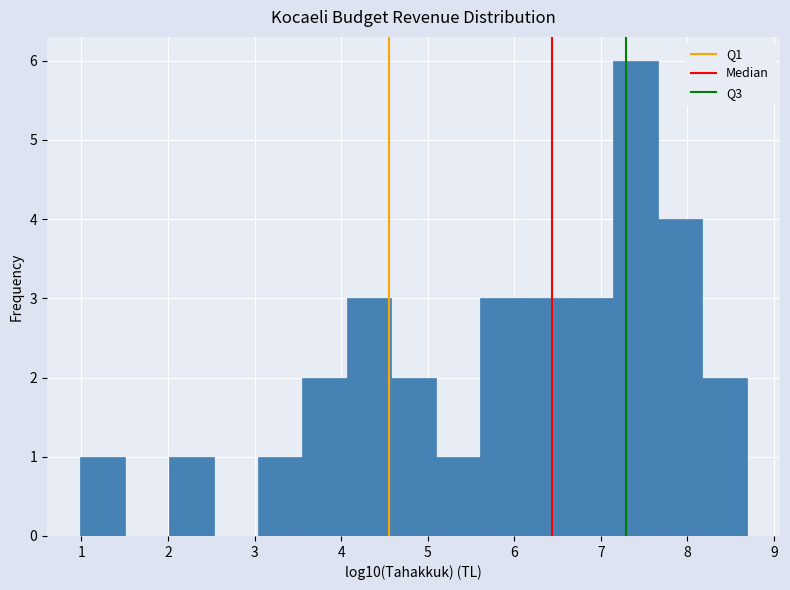

How tall is the bar that spans 6.1 to 6.6 on the x-axis? Neither the bar edges nor the heights are printed on the chart, so give them approximately, as read against the axes.

3